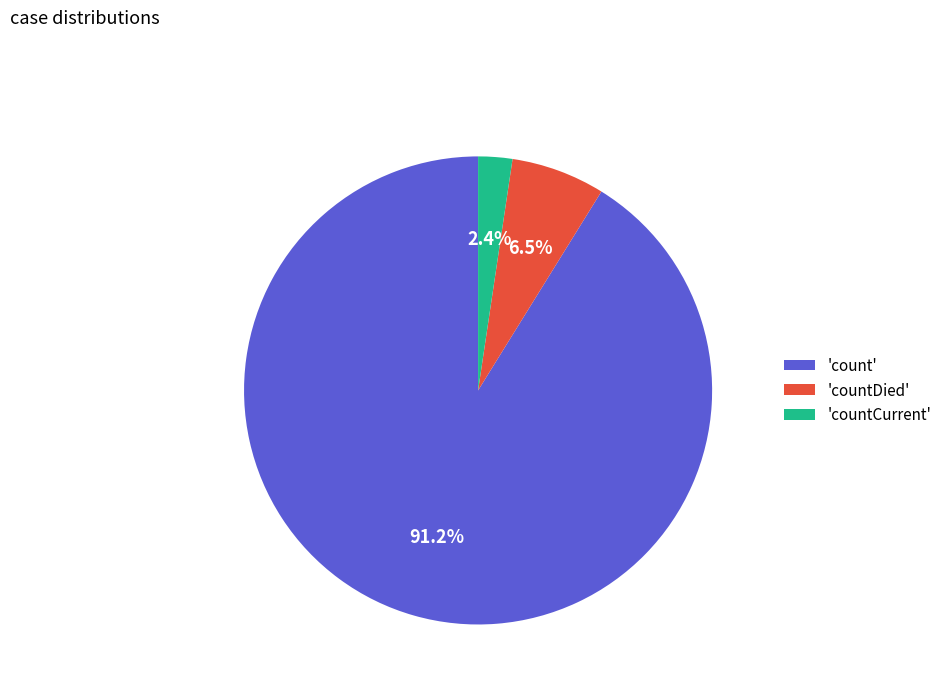

What is the largest slice in the pie chart?

'count'